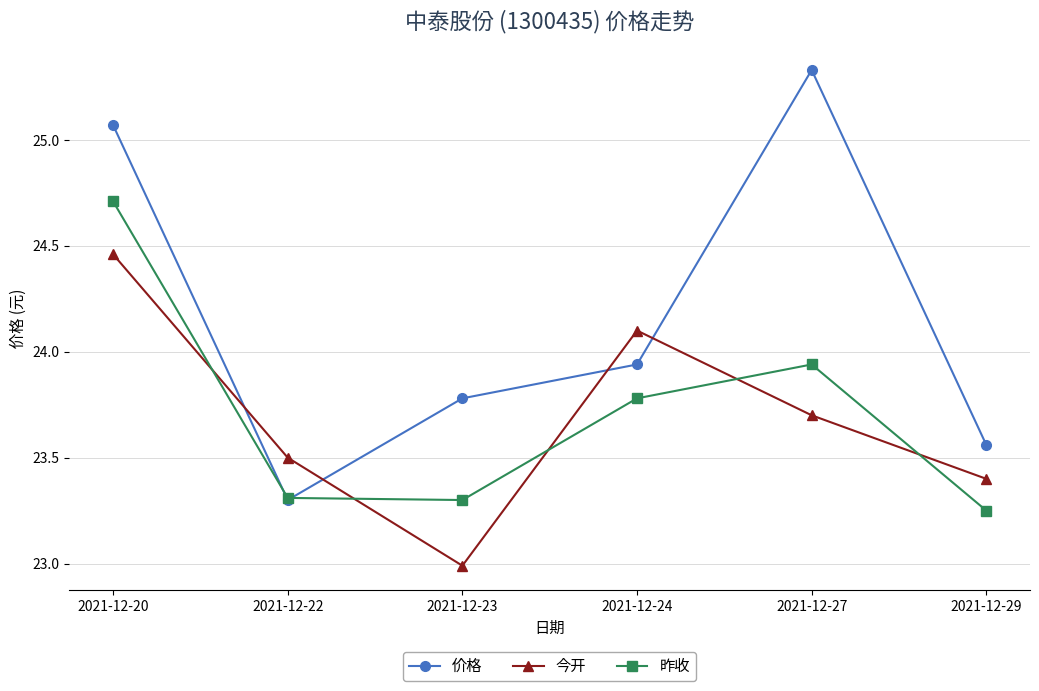

The value of 昨收 at 2021-12-23 is 23.3. True or false?

True